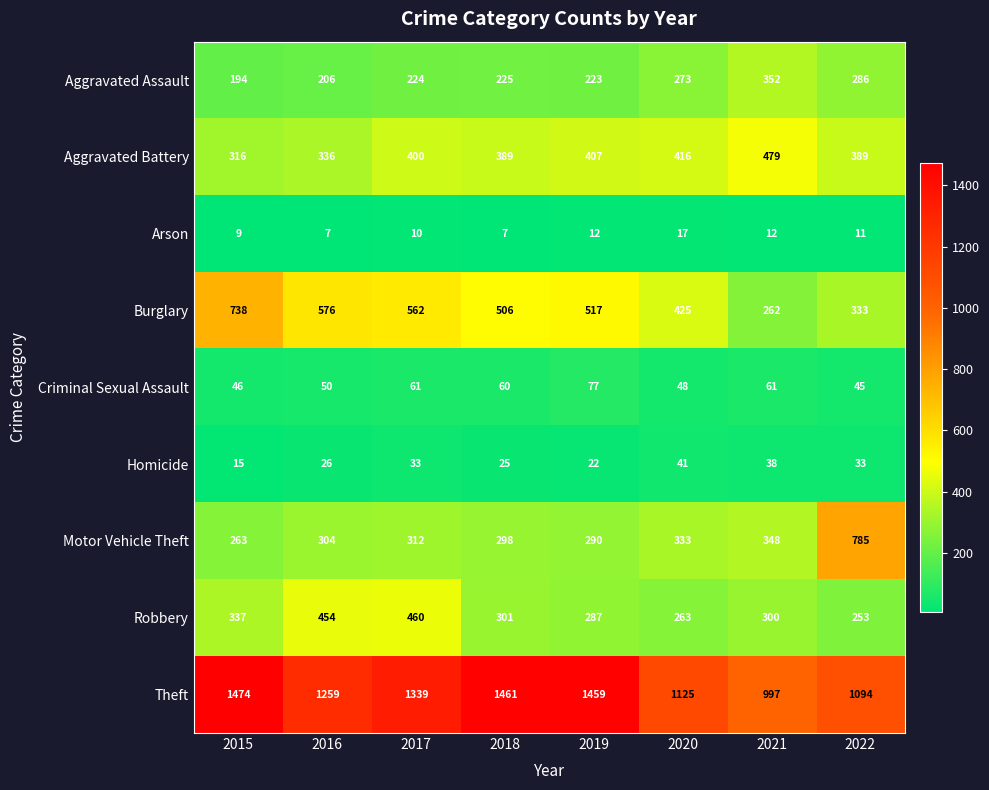

What is the difference between the maximum and second lowest values in the Robbery series?

197